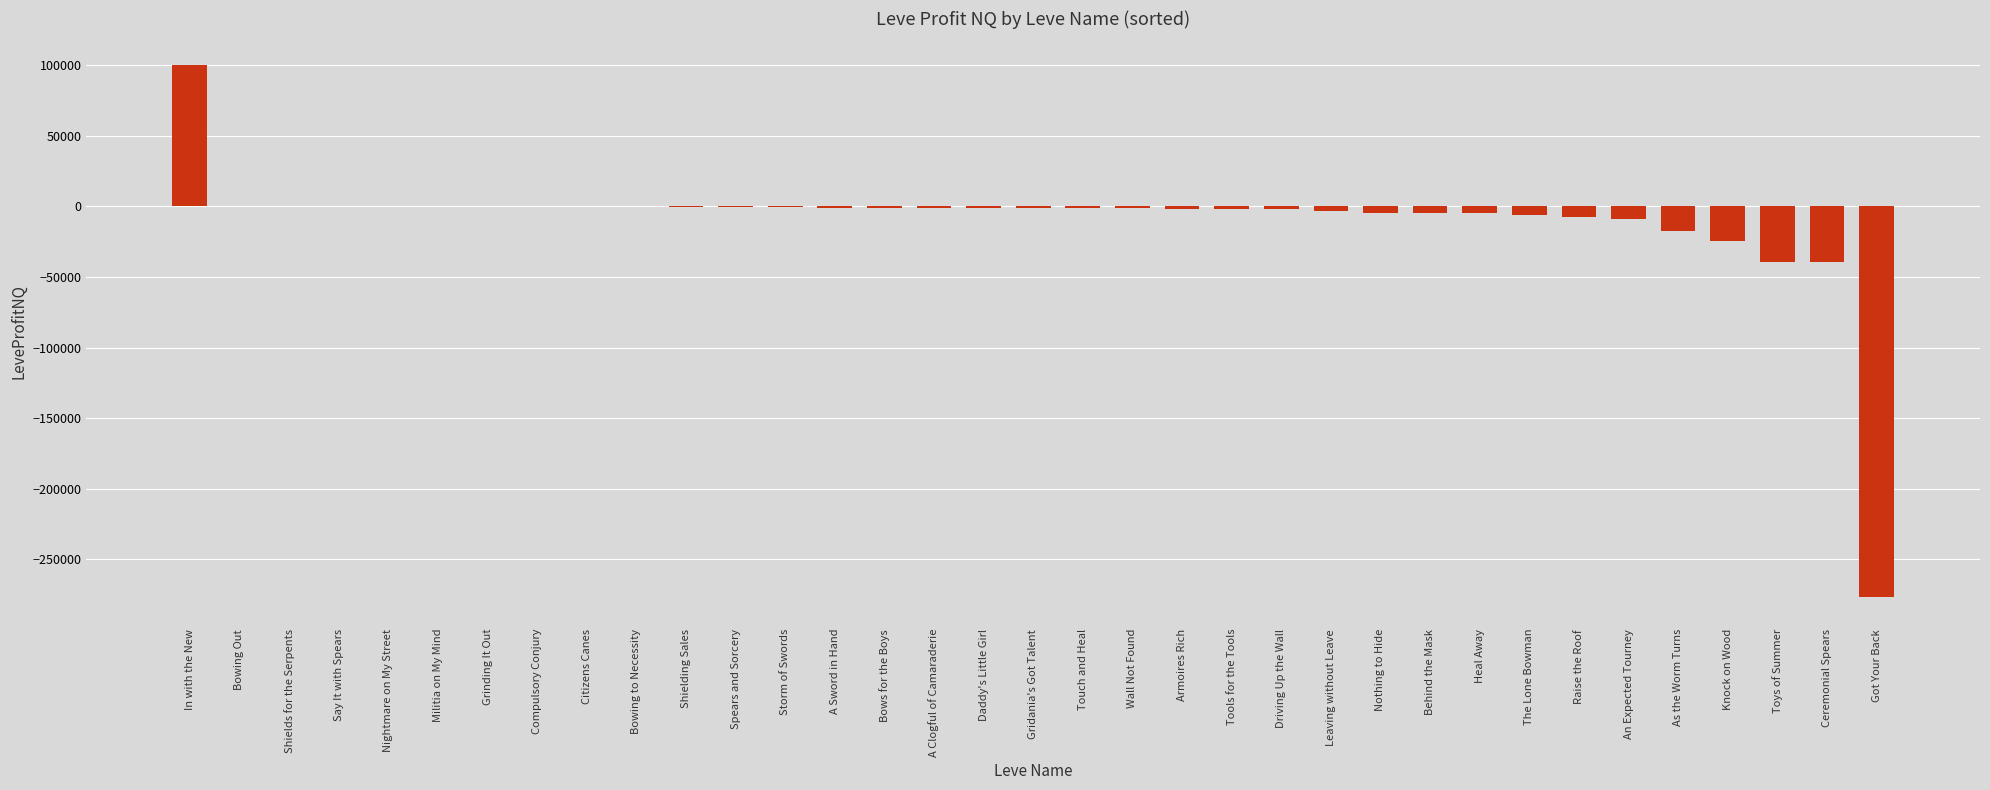

Which has a higher value, As the Worm Turns or Shielding Sales?

Shielding Sales